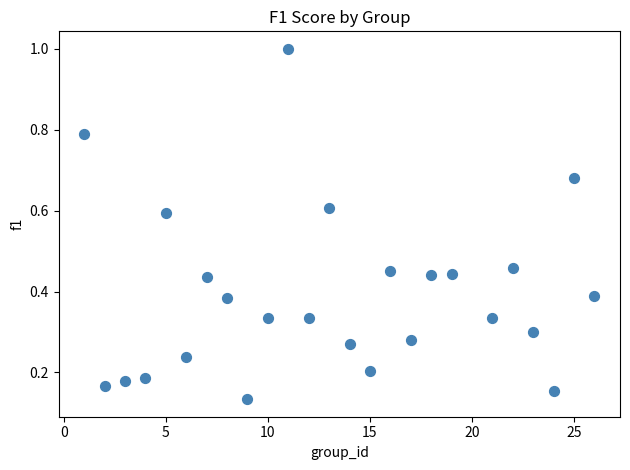

What is the range of Y values (max minus min)?

0.9